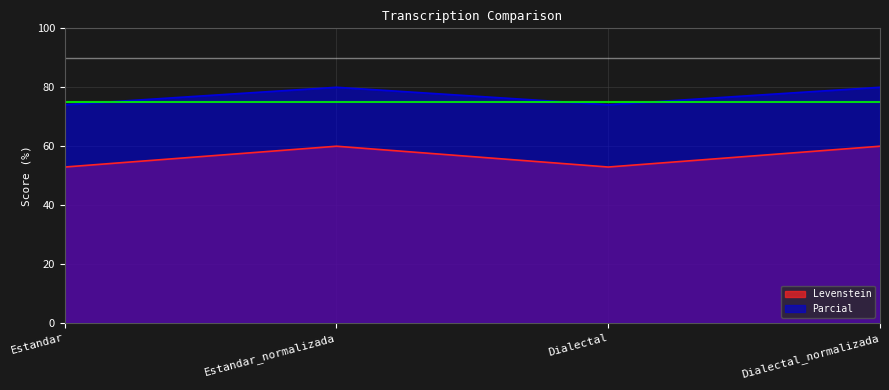

True or false: Parcial and Levenstein cross at least once.

False